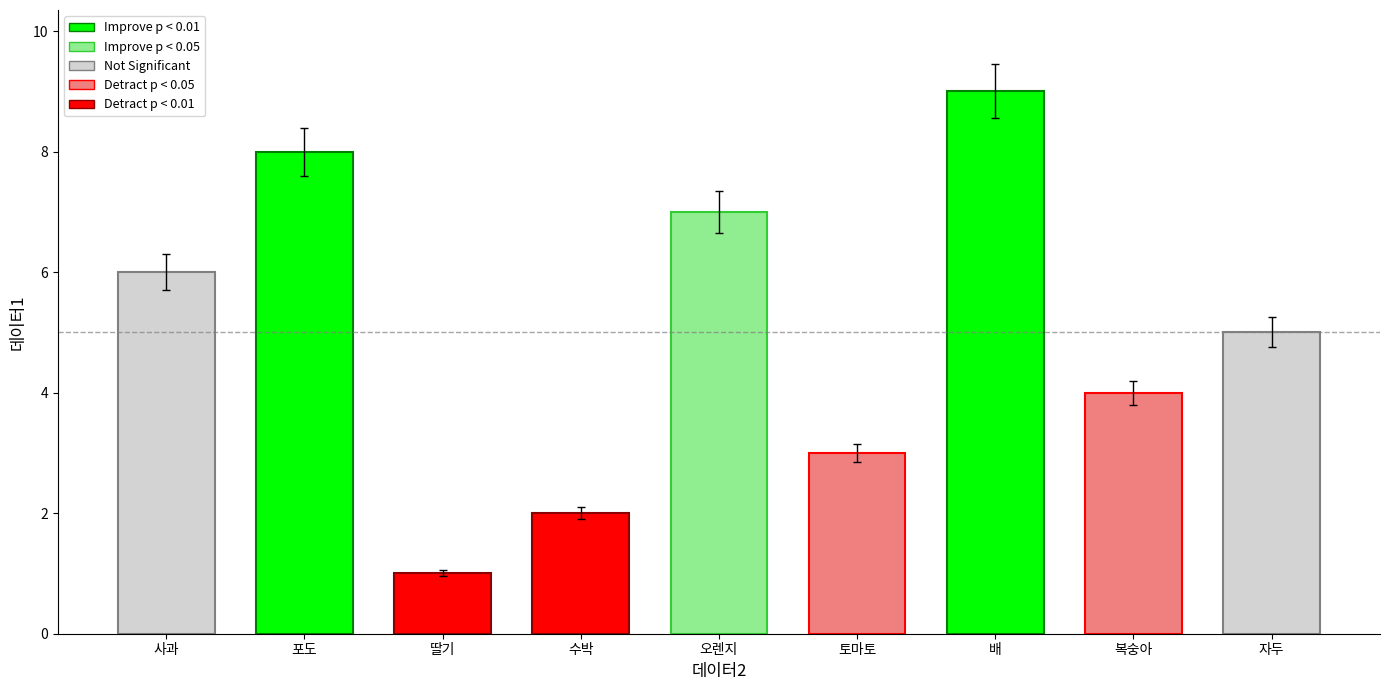

What is the approximate value at 사과?

6